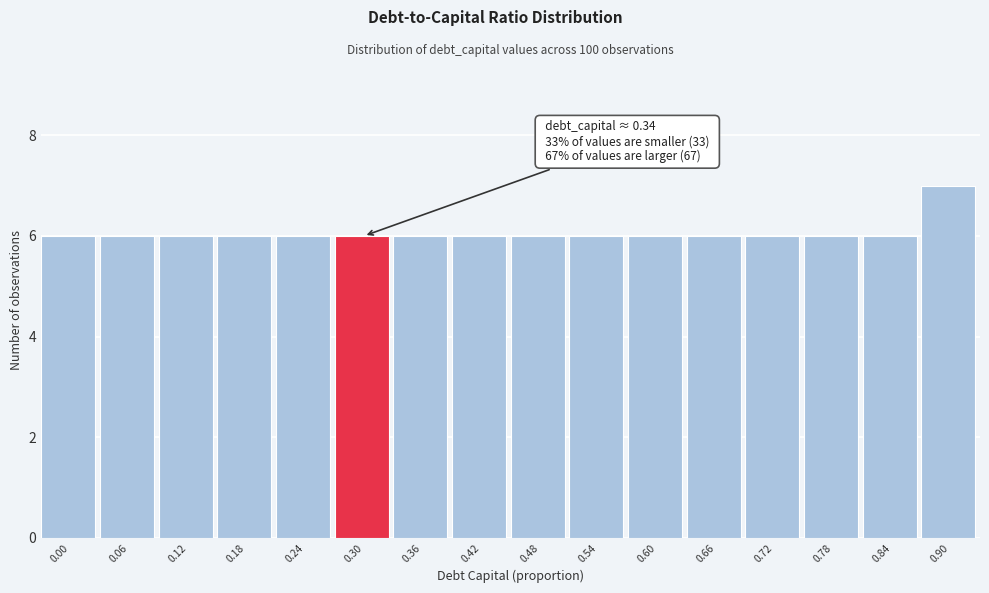

Reading right to left, transcribe all the data shown in this chart.

0.90=7	0.84=6	0.78=6	0.72=6	0.66=6	0.60=6	0.54=6	0.48=6	0.42=6	0.36=6	0.30=6	0.24=6	0.18=6	0.12=6	0.06=6	0.00=6